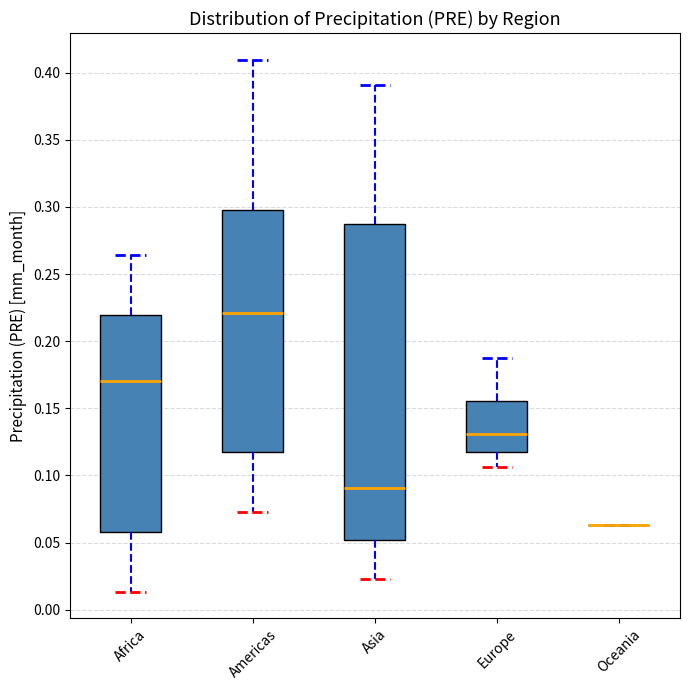

Reading left to right, transcribe this box plot: for each box, give where its median line is, the range the box spans, and where its two whiskers end, as read against the y-axis. The values are not printed on the chart, so give them approximately, as read against the axis.

Africa: median 0.170, box 0.060 to 0.220, whiskers 0.015 to 0.265
Americas: median 0.220, box 0.120 to 0.300, whiskers 0.075 to 0.410
Asia: median 0.090, box 0.050 to 0.285, whiskers 0.025 to 0.390
Europe: median 0.130, box 0.120 to 0.155, whiskers 0.105 to 0.185
Oceania: box collapsed to a line at 0.065, whiskers 0.065 to 0.065